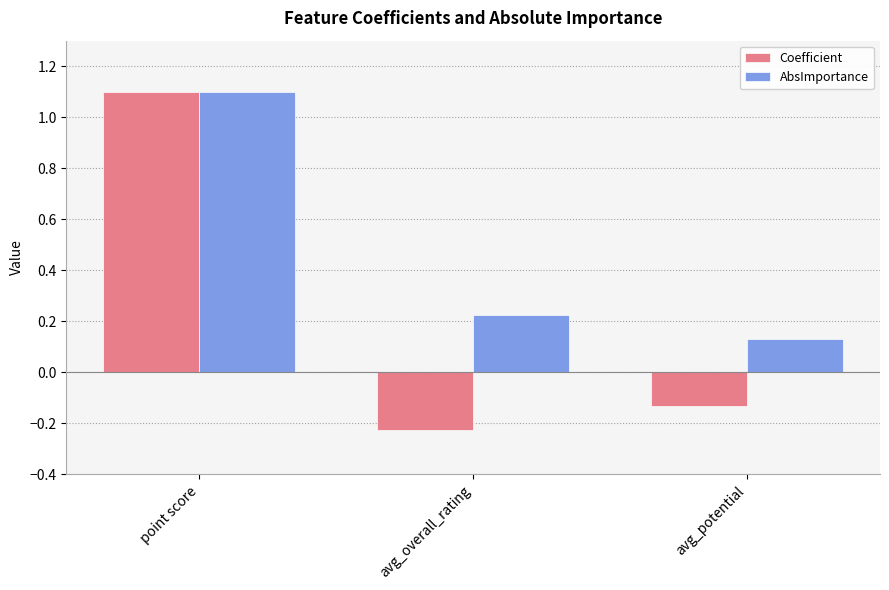

At which label is AbsImportance closest to 0?

avg_potential